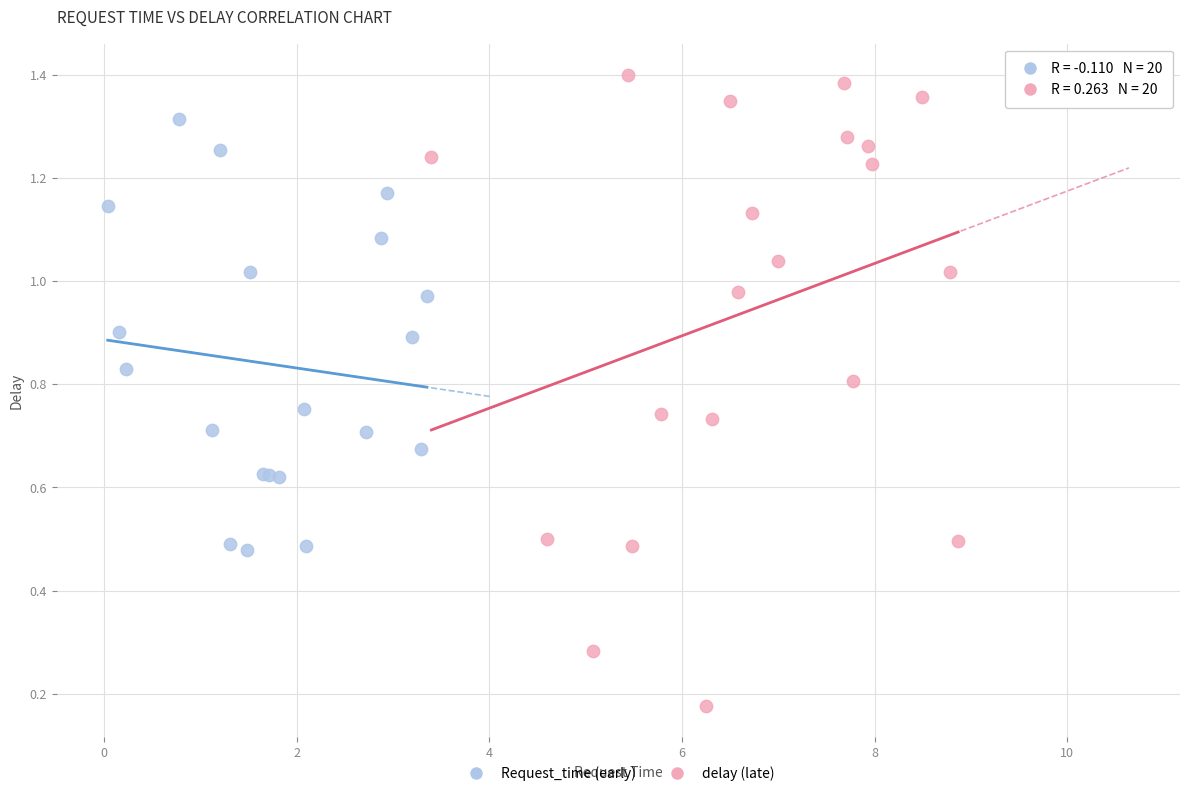

Which series contains the highest Y value?

delay (late)